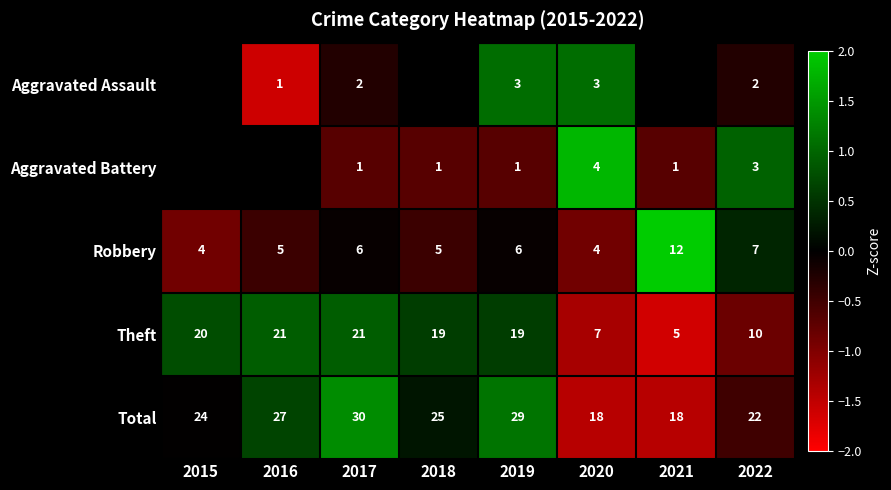

Is the value of Total at 2019 greater than the value of Aggravated Assault at 2019?

Yes